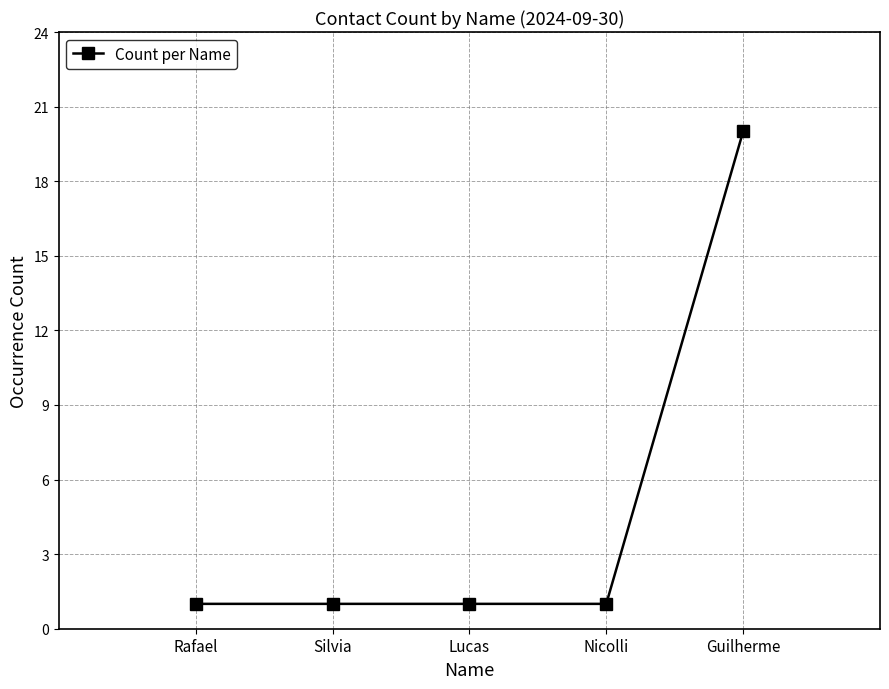

Reading left to right, what are all the values shown in this chart?

Rafael=1	Silvia=1	Lucas=1	Nicolli=1	Guilherme=20